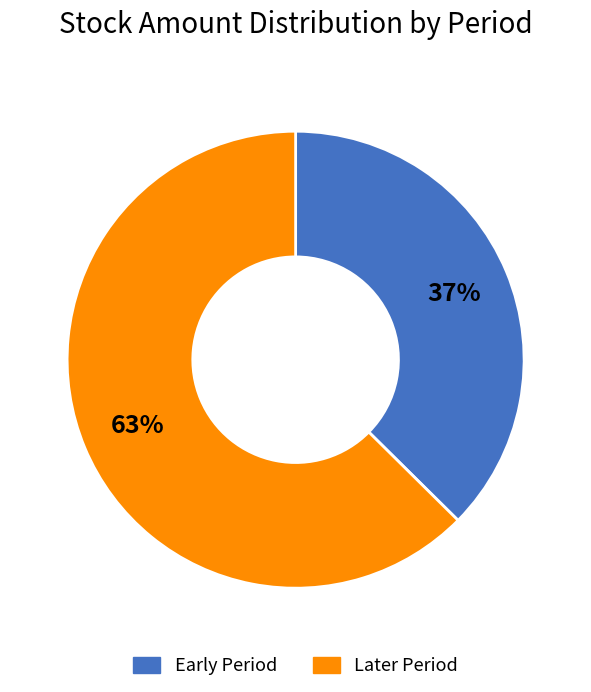

To the nearest percent, what is the average slice percentage?

50%